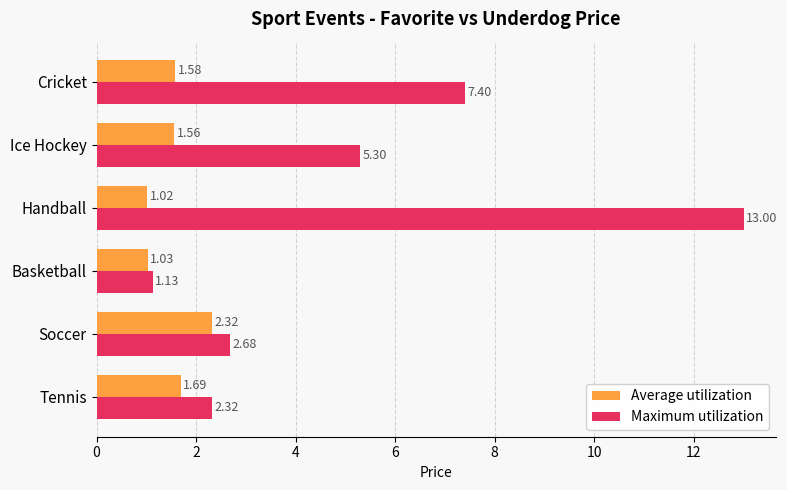

What is the sum of all Maximum utilization values?

31.8